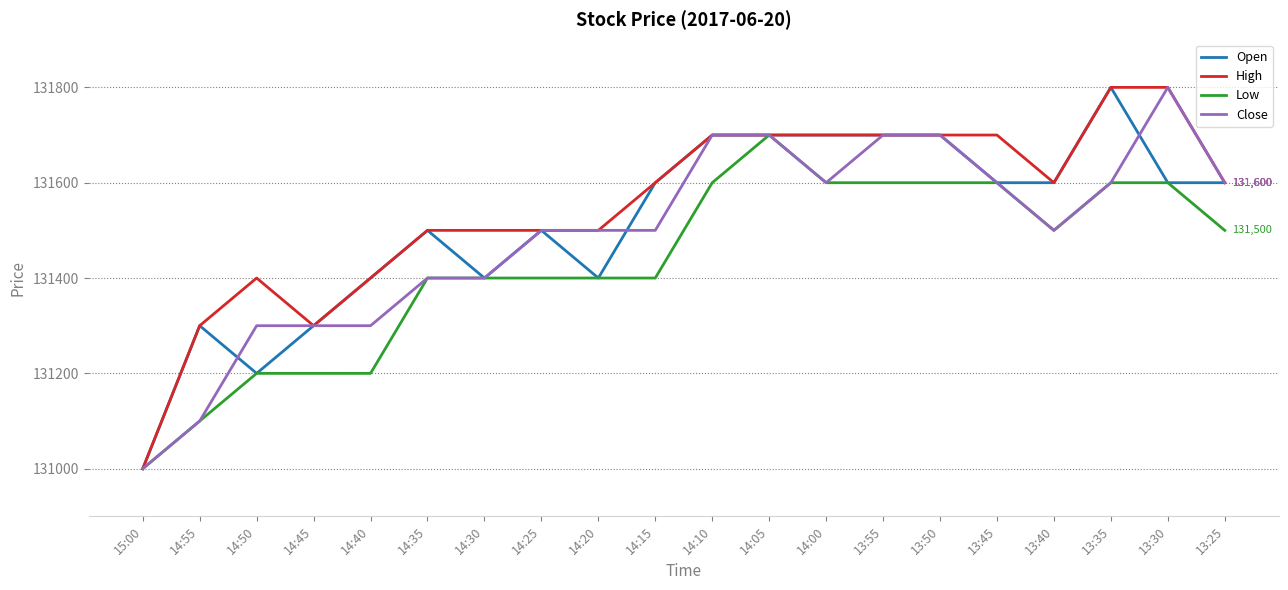

What is the greatest value displayed?

131800